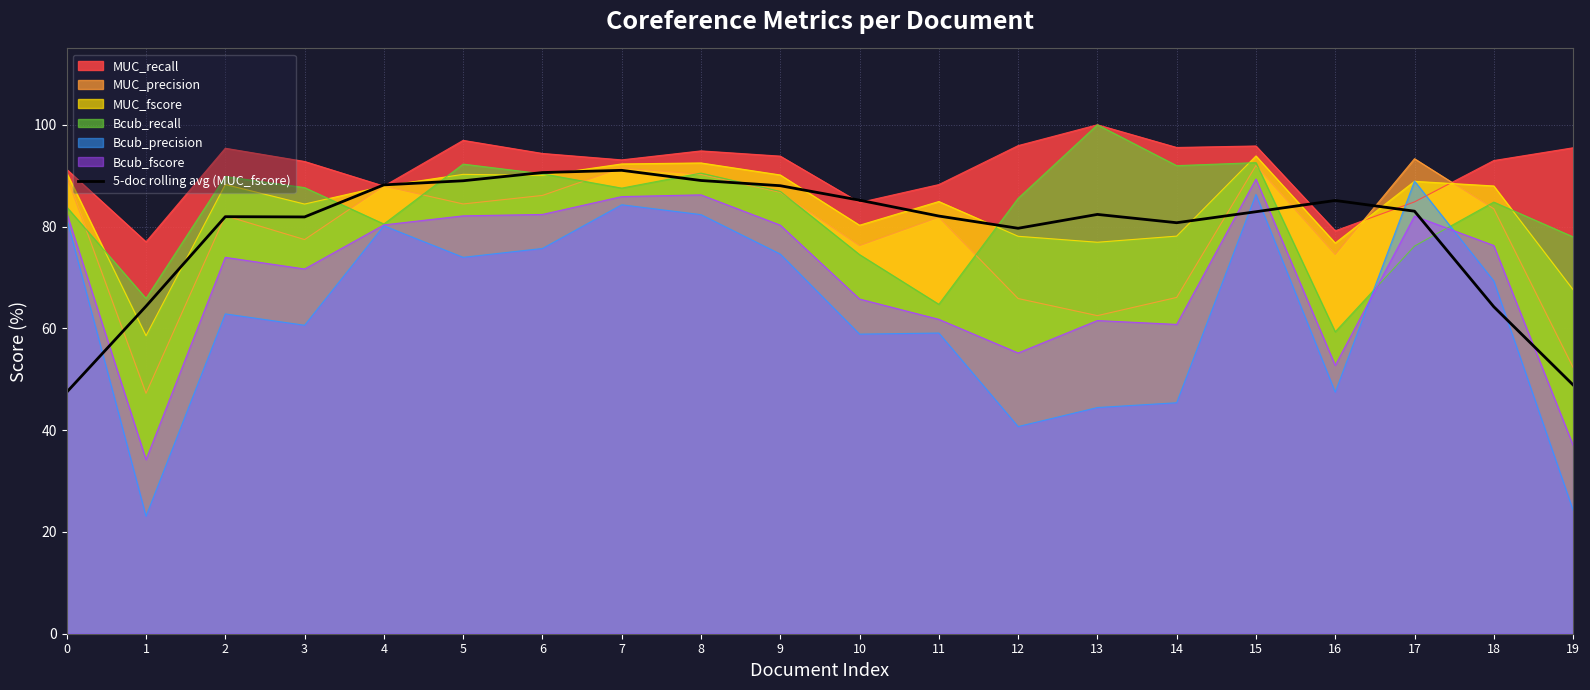

Rank the categories by value from highest to lowest.

7, 6, 8, 5, 4, 9, 10, 16, 17, 15, 13, 11, 2, 3, 14, 12, 1, 18, 19, 0